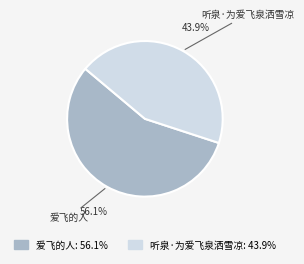

What is the ratio of the value at 爱飞的人 to the value at 听泉·为爱飞泉洒雪凉?

1.3